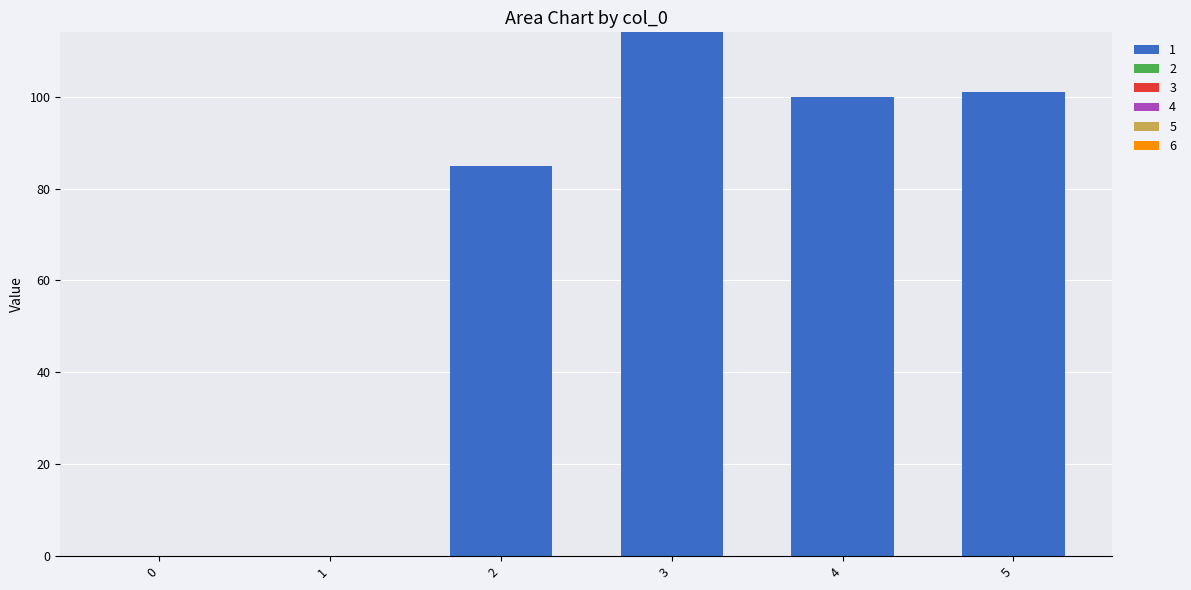

Is it true that the value at 4 is 100?

True